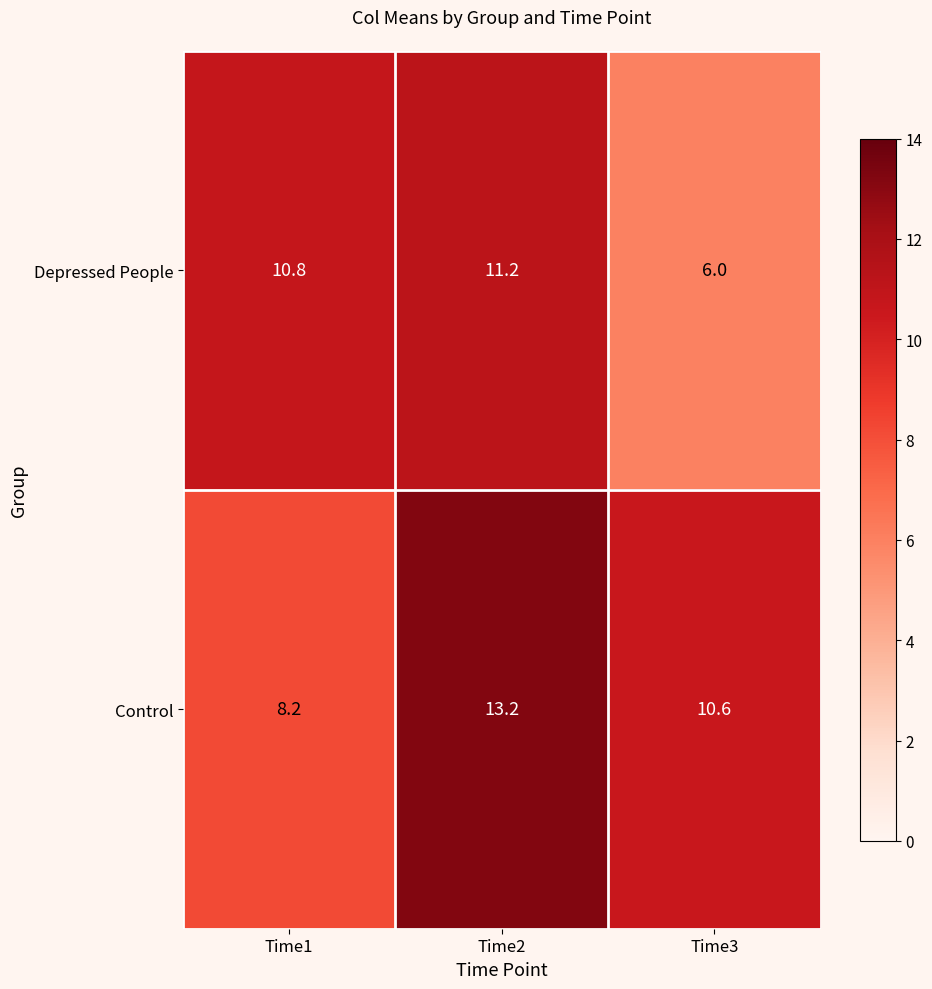

What is the smallest value displayed?

6.0